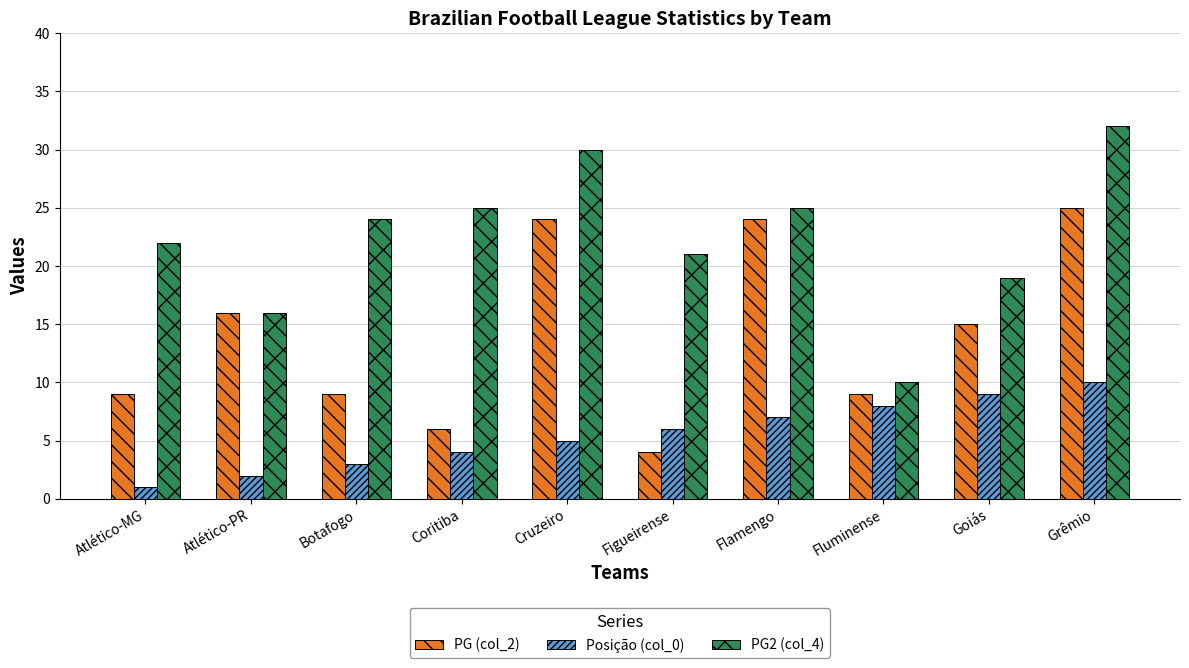

The value of PG2 (col_4) at Botafogo is 39. True or false?

False